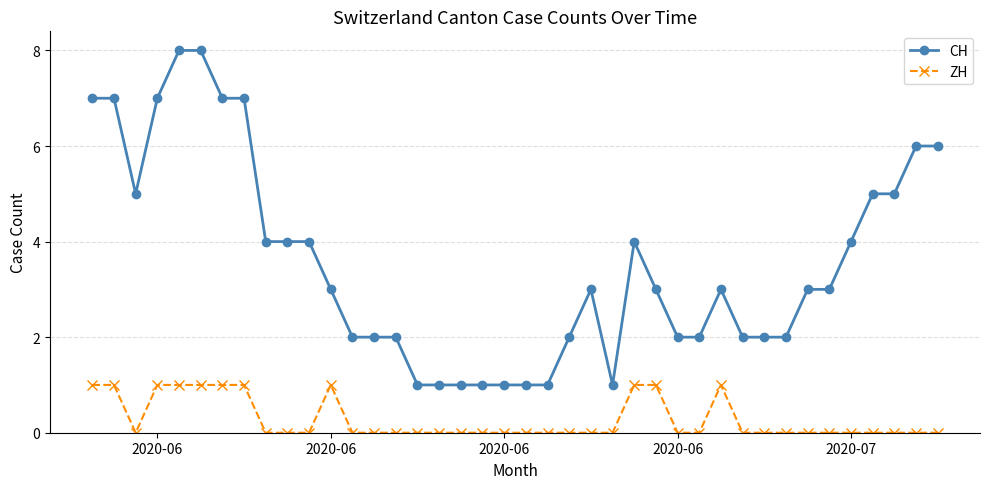

Which series has the widest spread of values?

CH